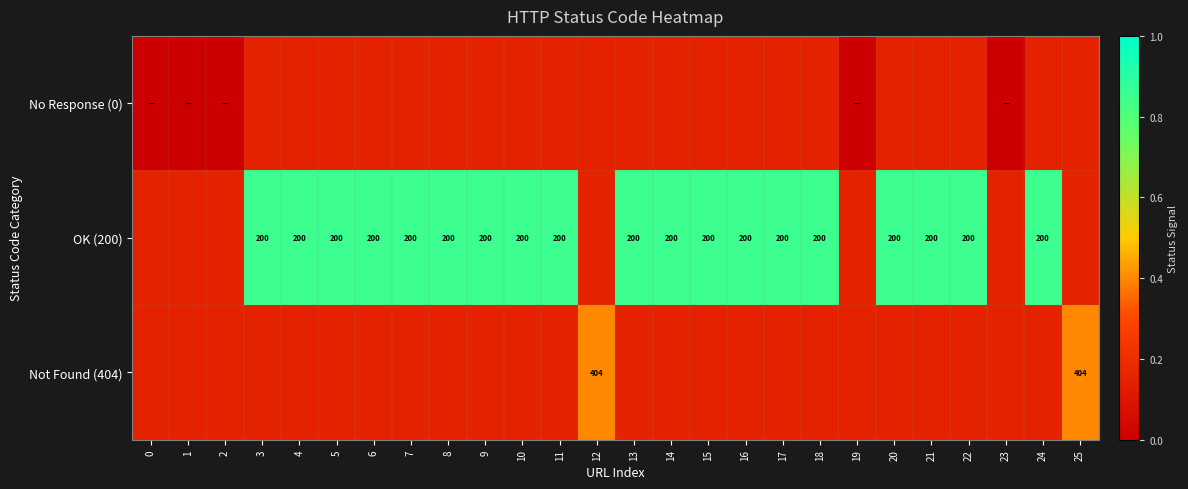

Rank the categories by OK (200) value from lowest to highest.

0, 1, 2, 12, 19, 23, 25, 3, 4, 5, 6, 7, 8, 9, 10, 11, 13, 14, 15, 16, 17, 18, 20, 21, 22, 24